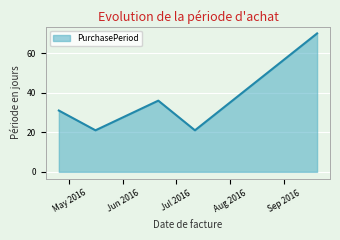

How many categories are shown in the chart?

5